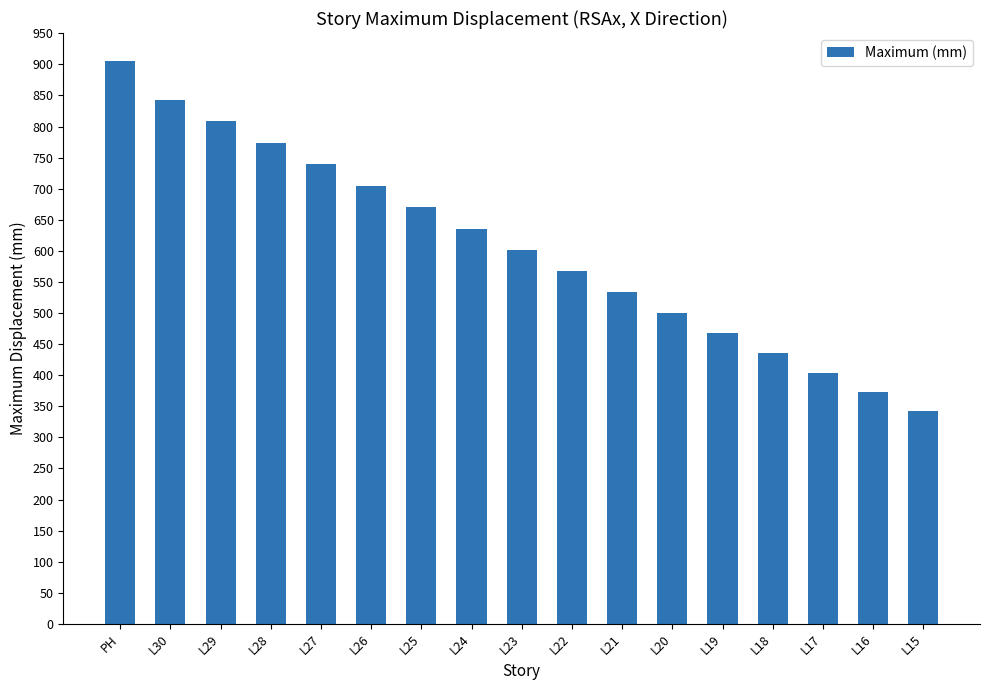

At which label does the data first exceed 601?

PH